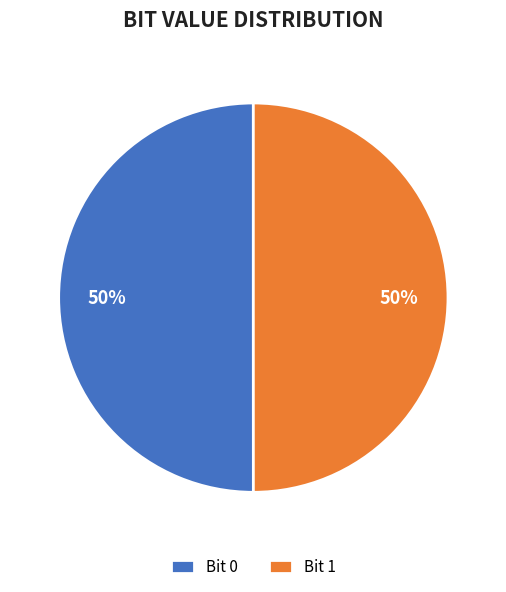

Do Bit 1 and Bit 0 together represent more than half of the pie?

Yes